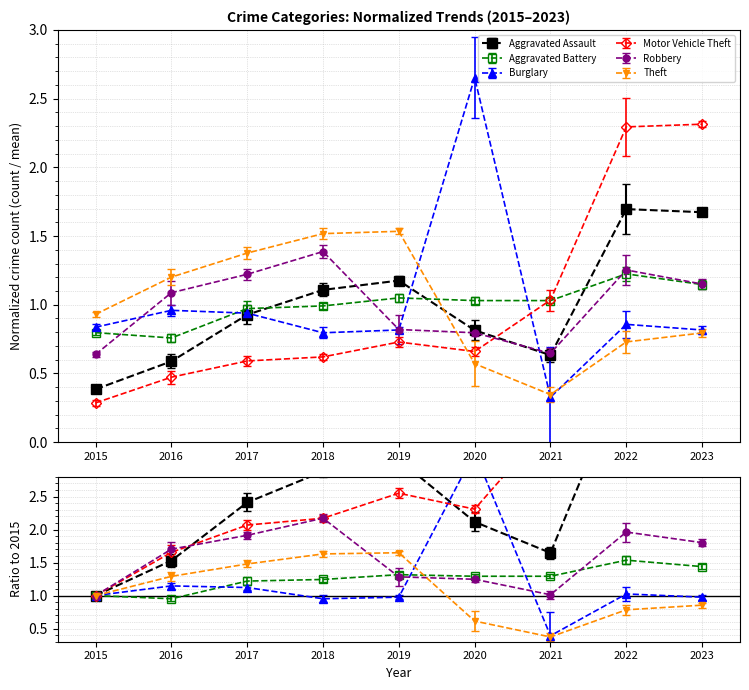

What is the value of the Aggravated Assault point at the 4th from the left?

1.1